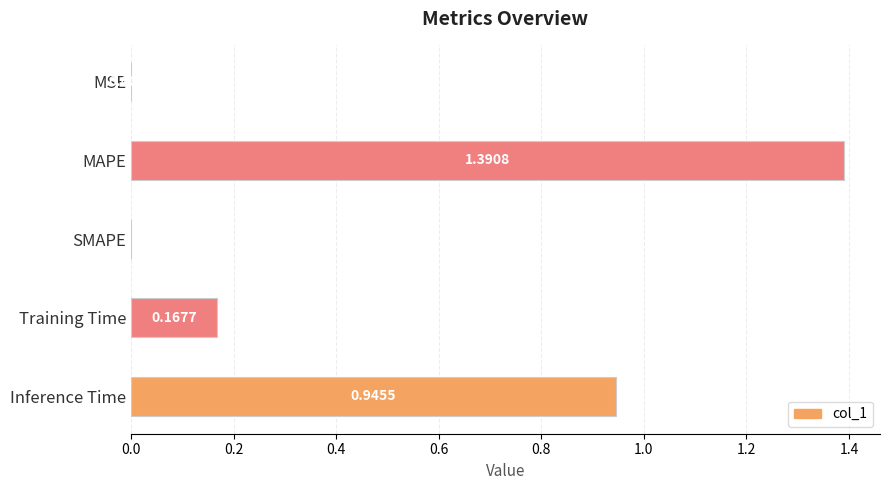

What is the sum of all values?

2.5